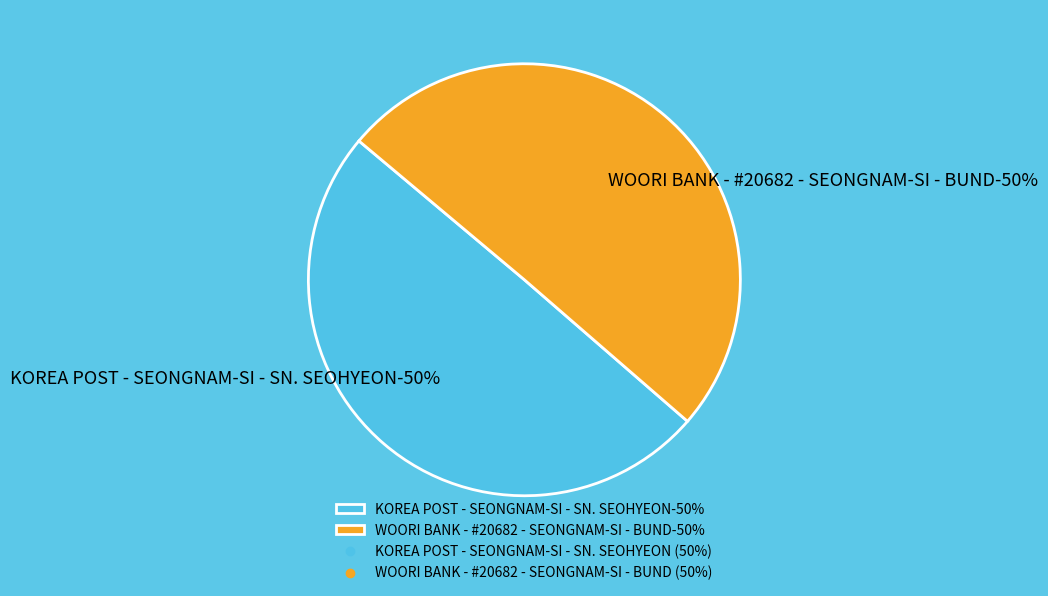

True or false: WOORI BANK - #20682 - SEONGNAM-SI - BUND accounts for 50% of the total.

True